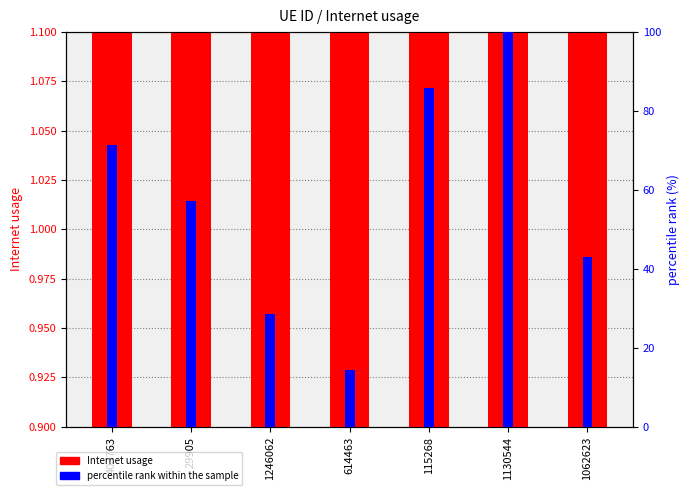

Reading left to right, transcribe all the data shown in this chart.

Internet usage: 403763=1.0	29905=1.0	1246062=1.0	614463=0.9	115268=1.0	1130544=1.0	1062623=1.0
percentile rank within the sample: 403763=71.4	29905=57.1	1246062=28.6	614463=14.3	115268=85.7	1130544=100.0	1062623=42.9